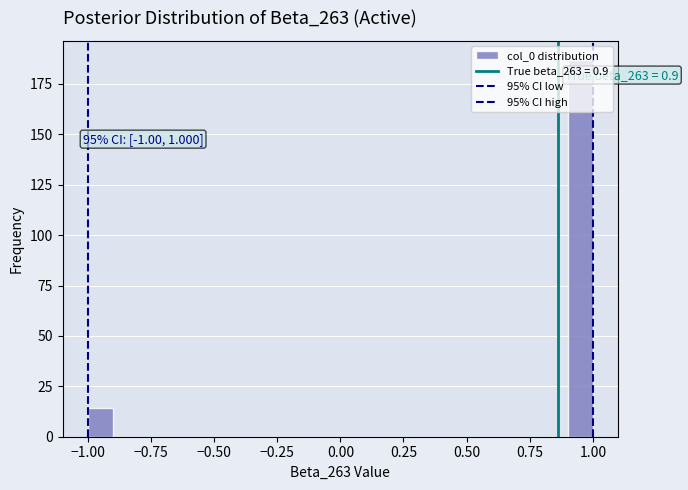

Around what value on the x-axis is the tallest bar? Give the approximate position of its centre, as read against the axis.

0.95